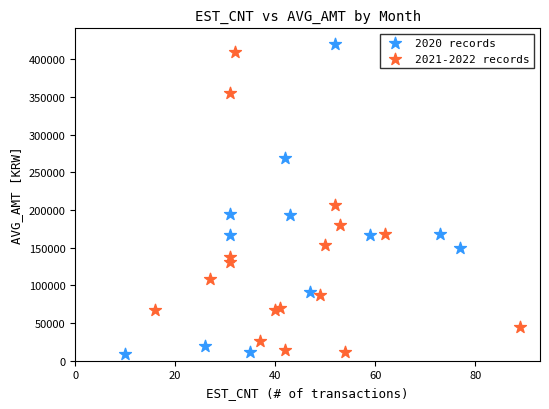

What are all the series names shown in the legend?

2020 records, 2021-2022 records